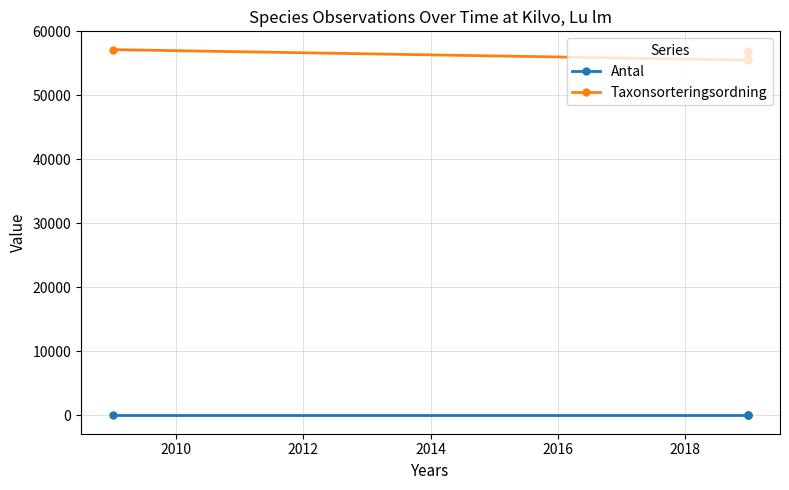

Reading left to right, transcribe all the data shown in this chart.

Antal: 1	1	2	1
Taxonsorteringsordning: 57149	55511	56887	55916